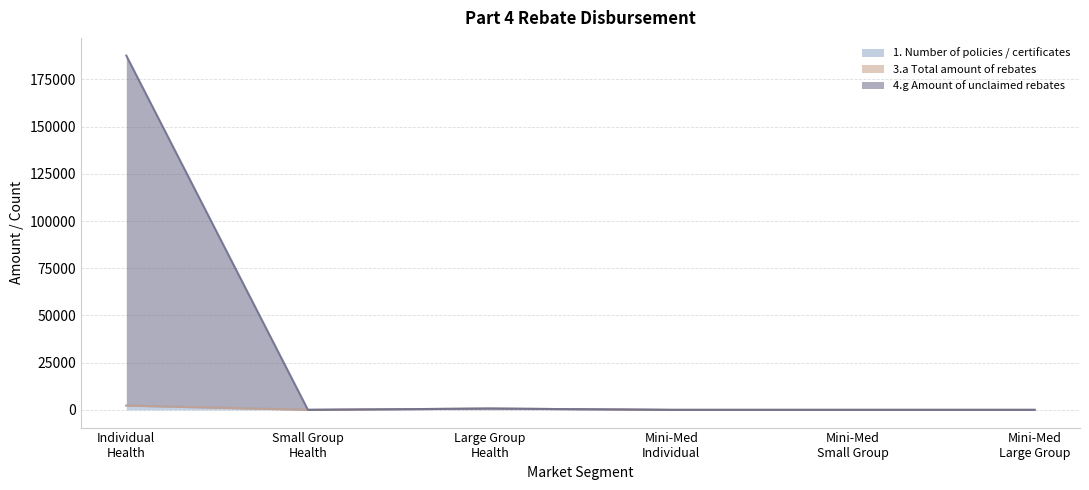

How many lines are shown in the chart?

3